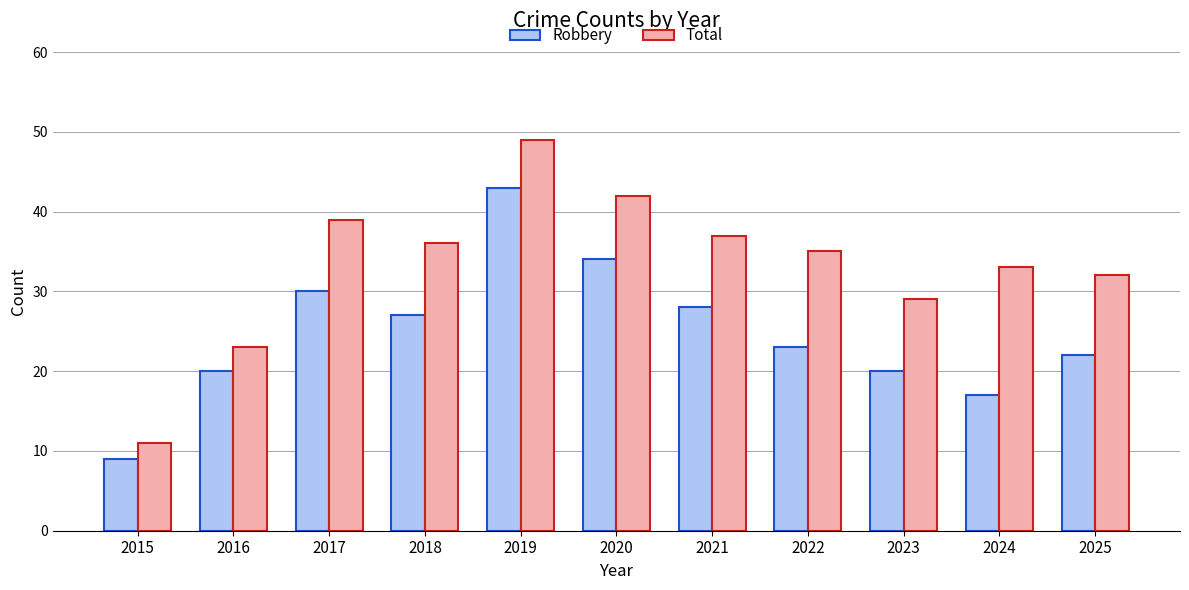

The Total series shows 37 at 2021. True or false?

True